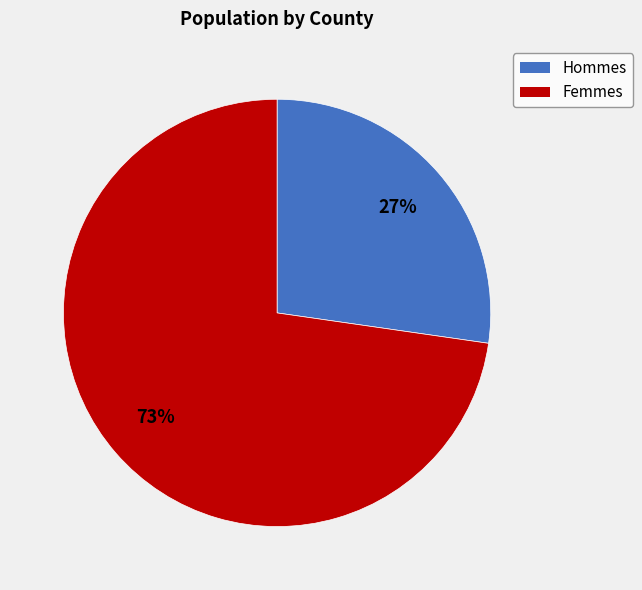

Is there a majority slice in this chart?

Yes